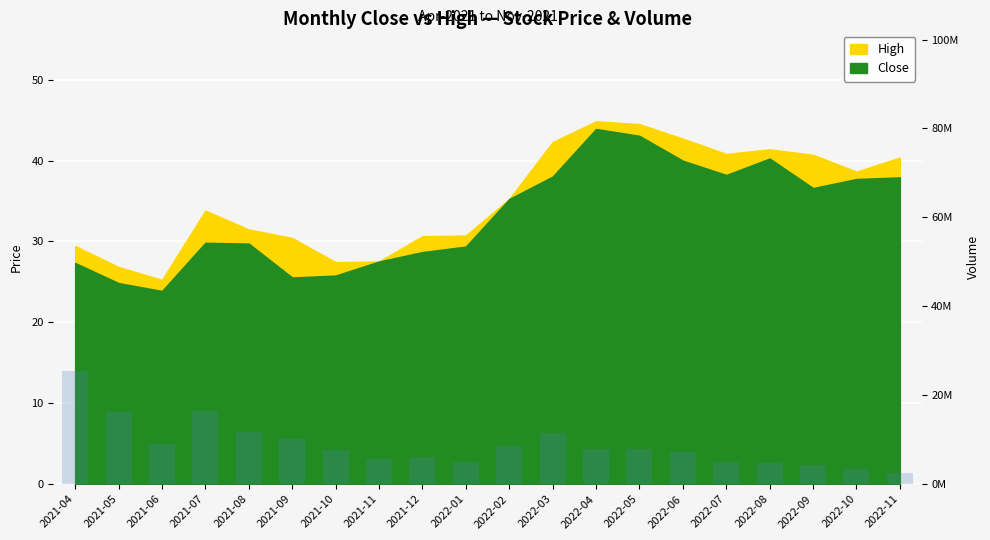

What is the value of the 2nd bar from the left?

16309349